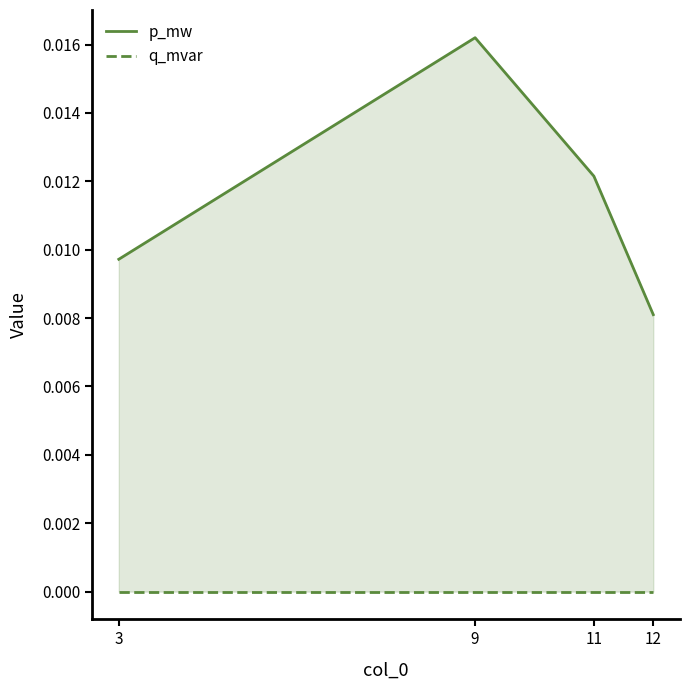

Which series has the widest spread of values?

p_mw